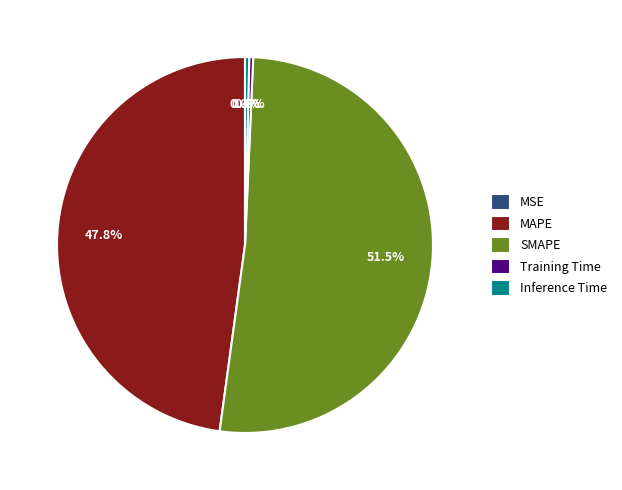

Which category accounts for the majority?

SMAPE